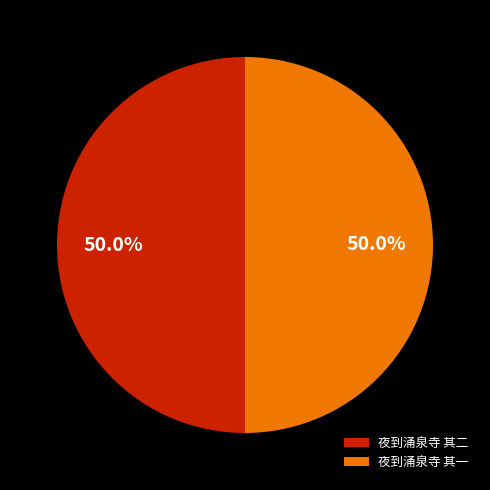

What percentage do 夜到涌泉寺 其一 and 夜到涌泉寺 其二 together represent?

100.0%